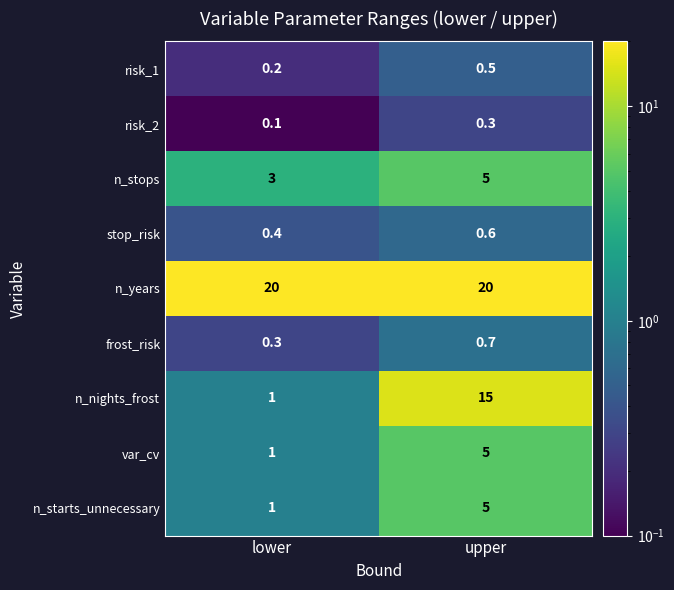

Reading left to right, transcribe all the data shown in this chart.

risk_1: lower=0.2	upper=0.5
risk_2: lower=0.1	upper=0.3
n_stops: lower=3.0	upper=5.0
stop_risk: lower=0.4	upper=0.6
n_years: lower=20.0	upper=20.0
frost_risk: lower=0.3	upper=0.7
n_nights_frost: lower=1.0	upper=15.0
var_cv: lower=1.0	upper=5.0
n_starts_unnecessary: lower=1.0	upper=5.0